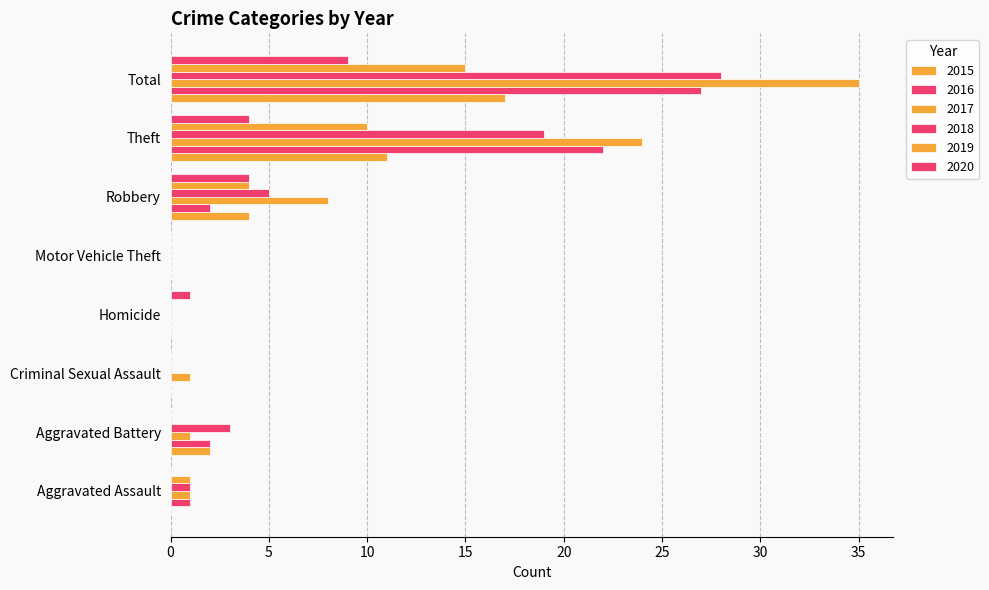

At how many categories does at least one series exceed 13?

2